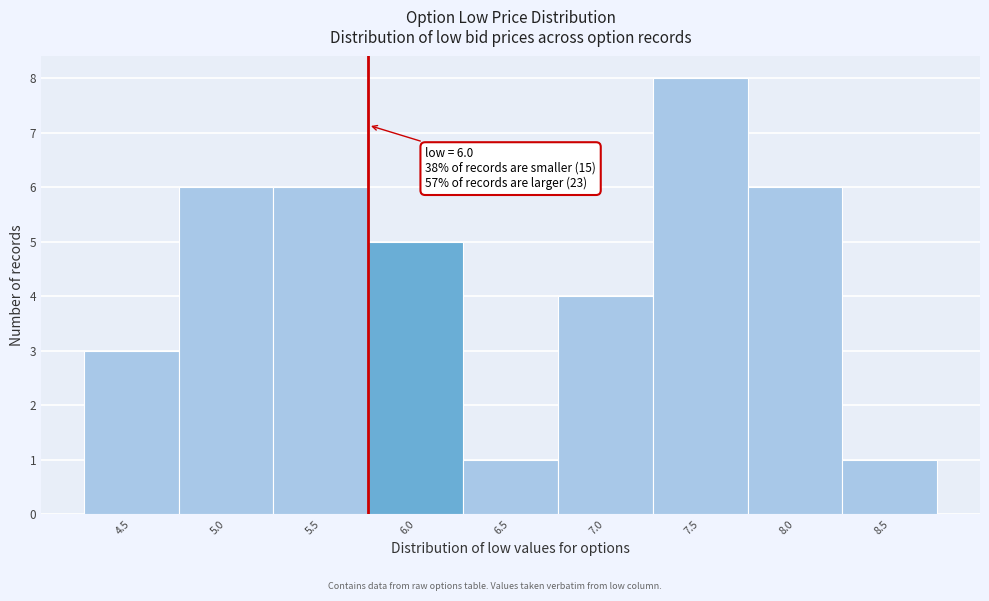

Reading left to right, transcribe all the data shown in this chart.

4.5=3	5.0=6	5.5=6	6.0=5	6.5=1	7.0=4	7.5=8	8.0=6	8.5=1